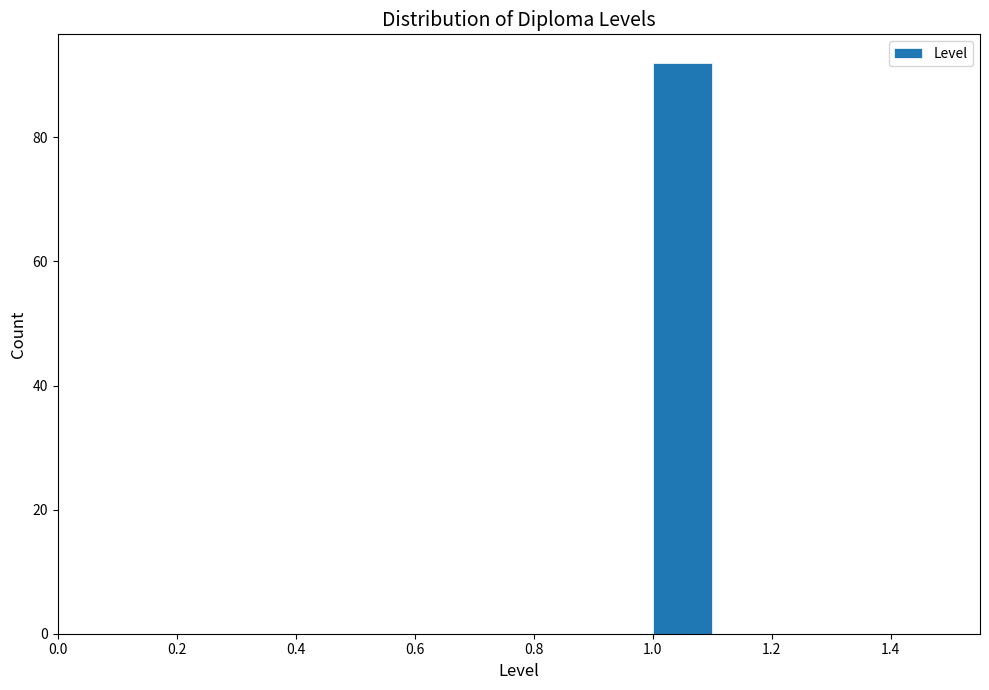

Over which range of the x-axis is the bar tallest?

1.0 to 1.1